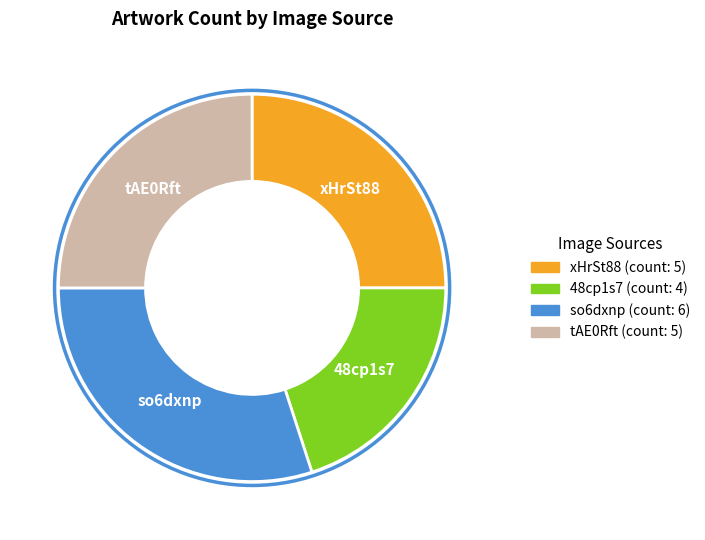

Count the number of slices in the pie.

4